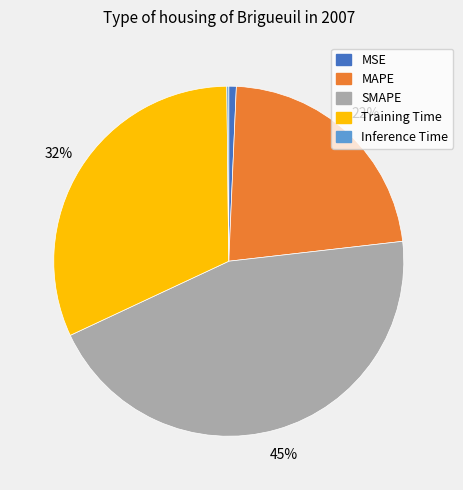

Does MSE account for over 50% of the chart?

No